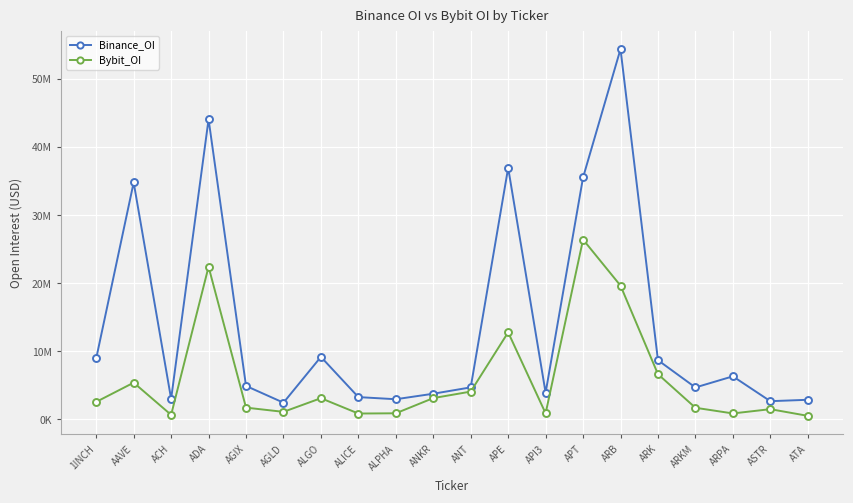

Is this an area chart (filled region under the line)?

No